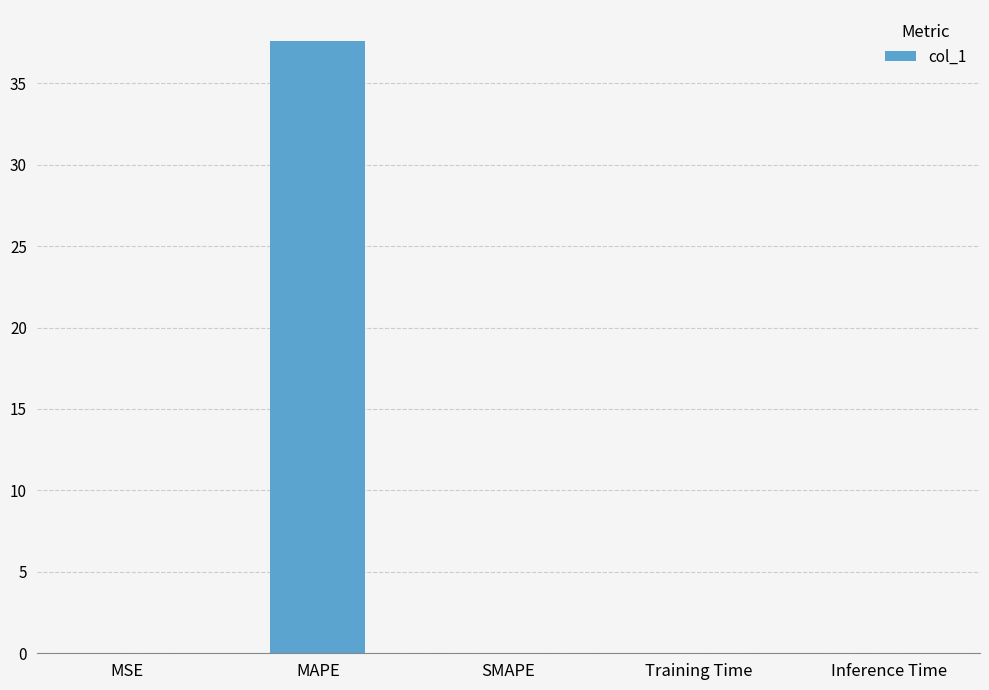

Are the bars horizontal?

No